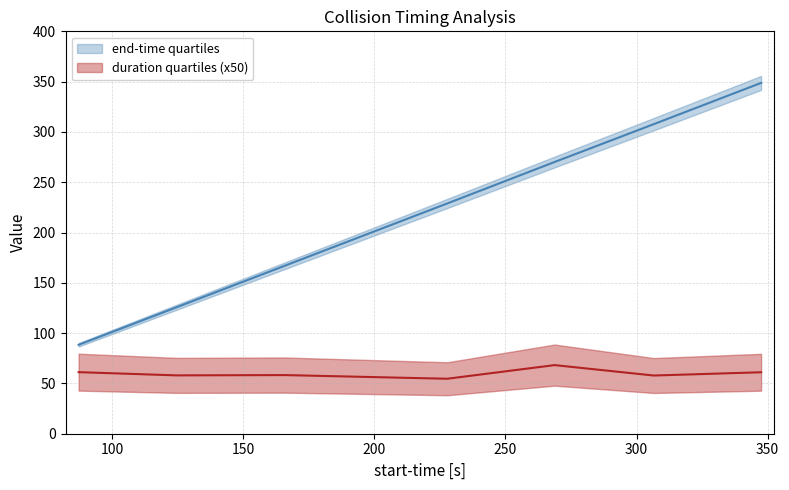

What is the label of the 3rd point from the left?

165.764